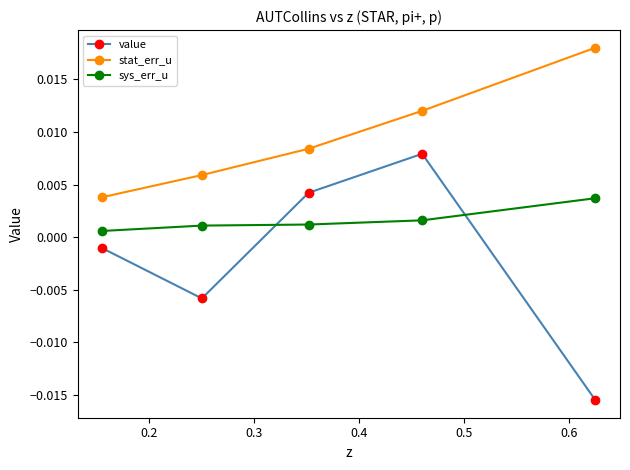

Which series has the largest range (max minus min)?

value